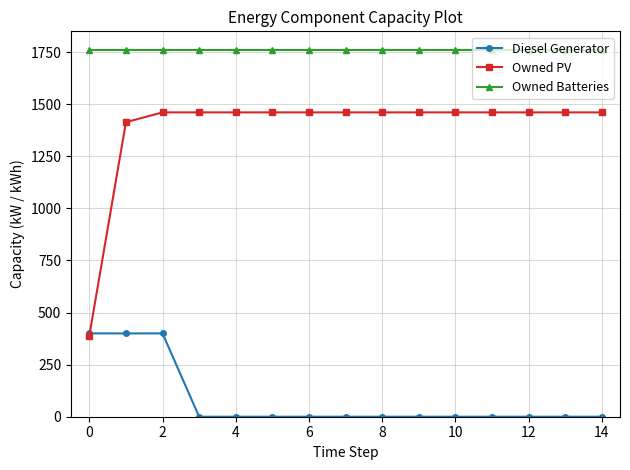

Reading right to left, list all the values displayed in this chart.

Diesel Generator: 0	0	0	0	0	0	0	0	0	0	0	0	400	400	400
Owned PV: 1461	1461	1461	1461	1461	1461	1461	1461	1461	1461	1461	1461	1461	1414	389
Owned Batteries: 1762	1762	1762	1762	1762	1762	1762	1762	1762	1762	1762	1762	1762	1762	1762